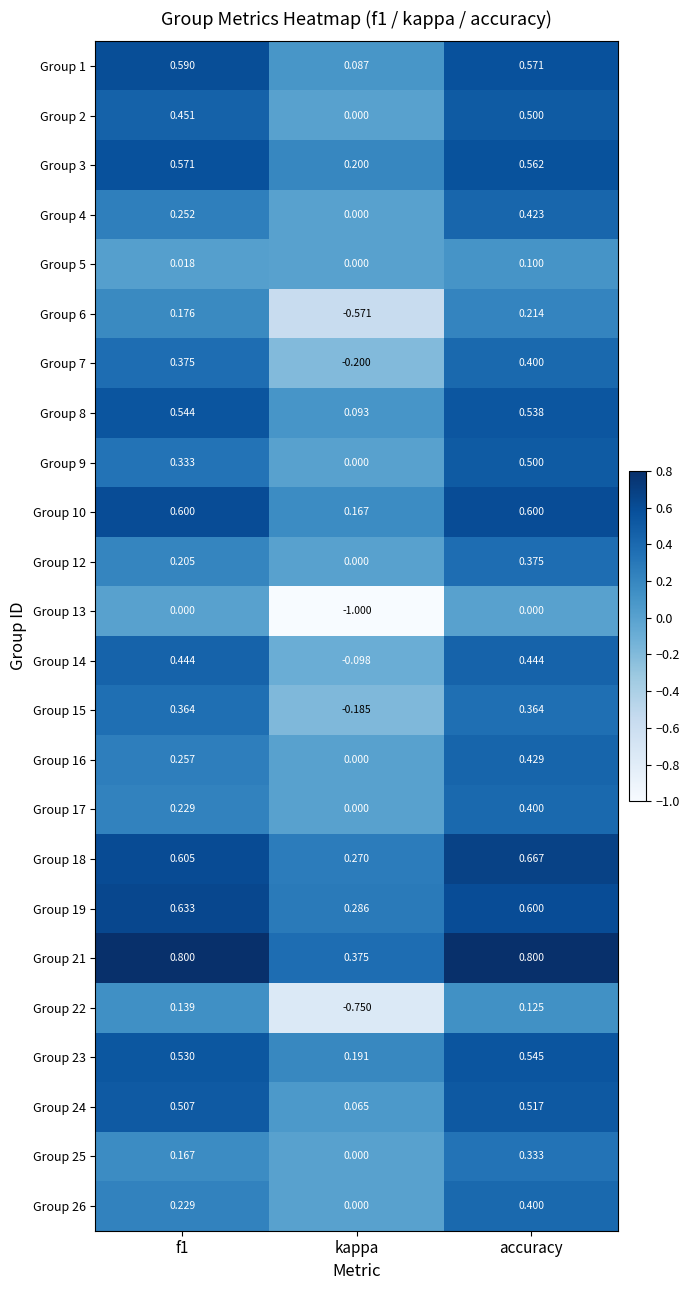

At which category is the sum across all series the highest?

accuracy